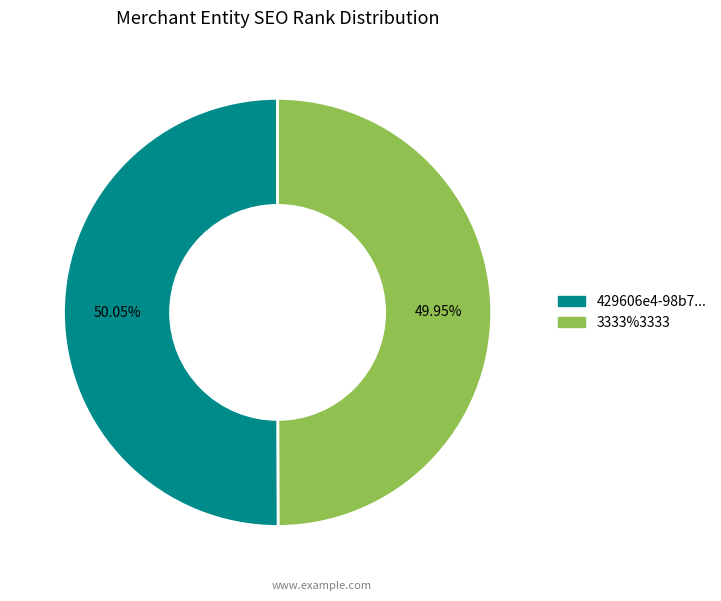

Is there a majority slice in this chart?

Yes